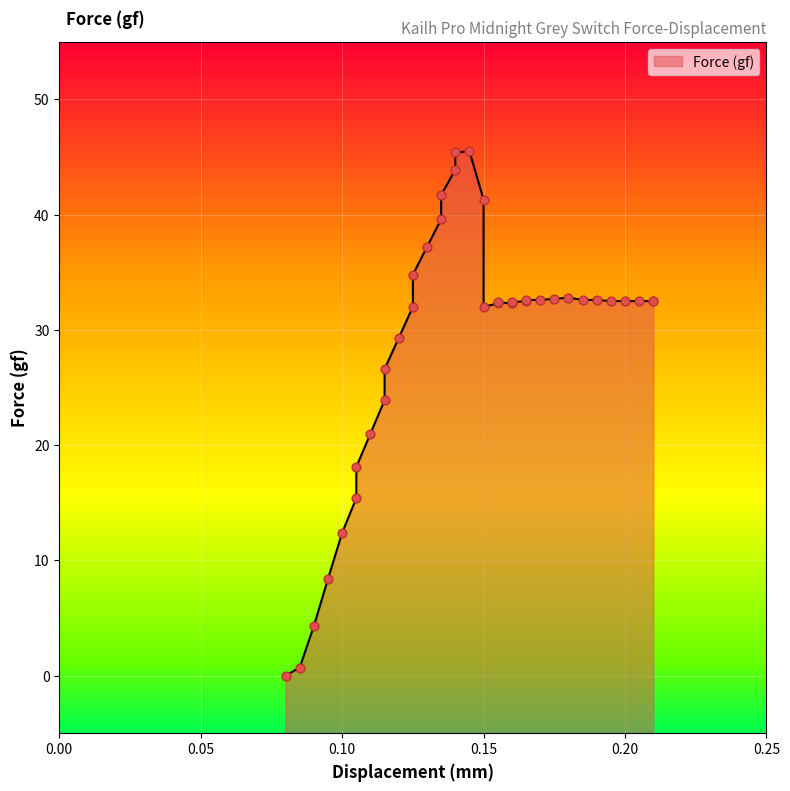

What is the change in value from 0.115 to 0.21?

+8.6